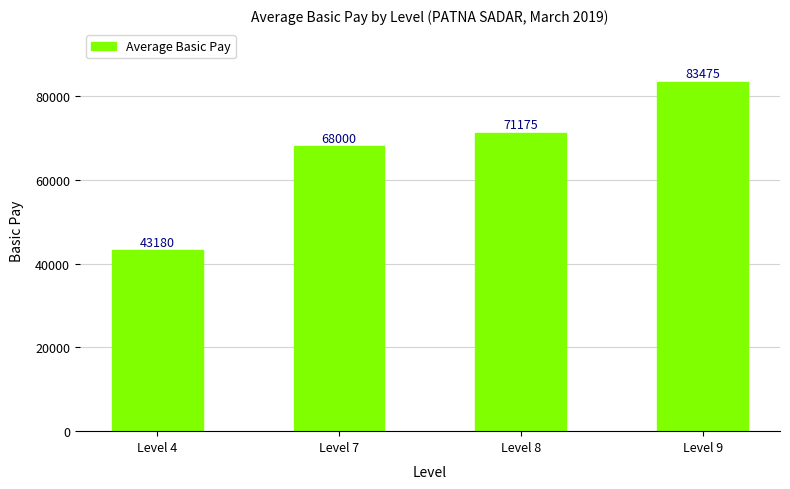

Reading left to right, what are all the values shown in this chart?

Level 4=43180	Level 7=68000	Level 8=71175	Level 9=83475